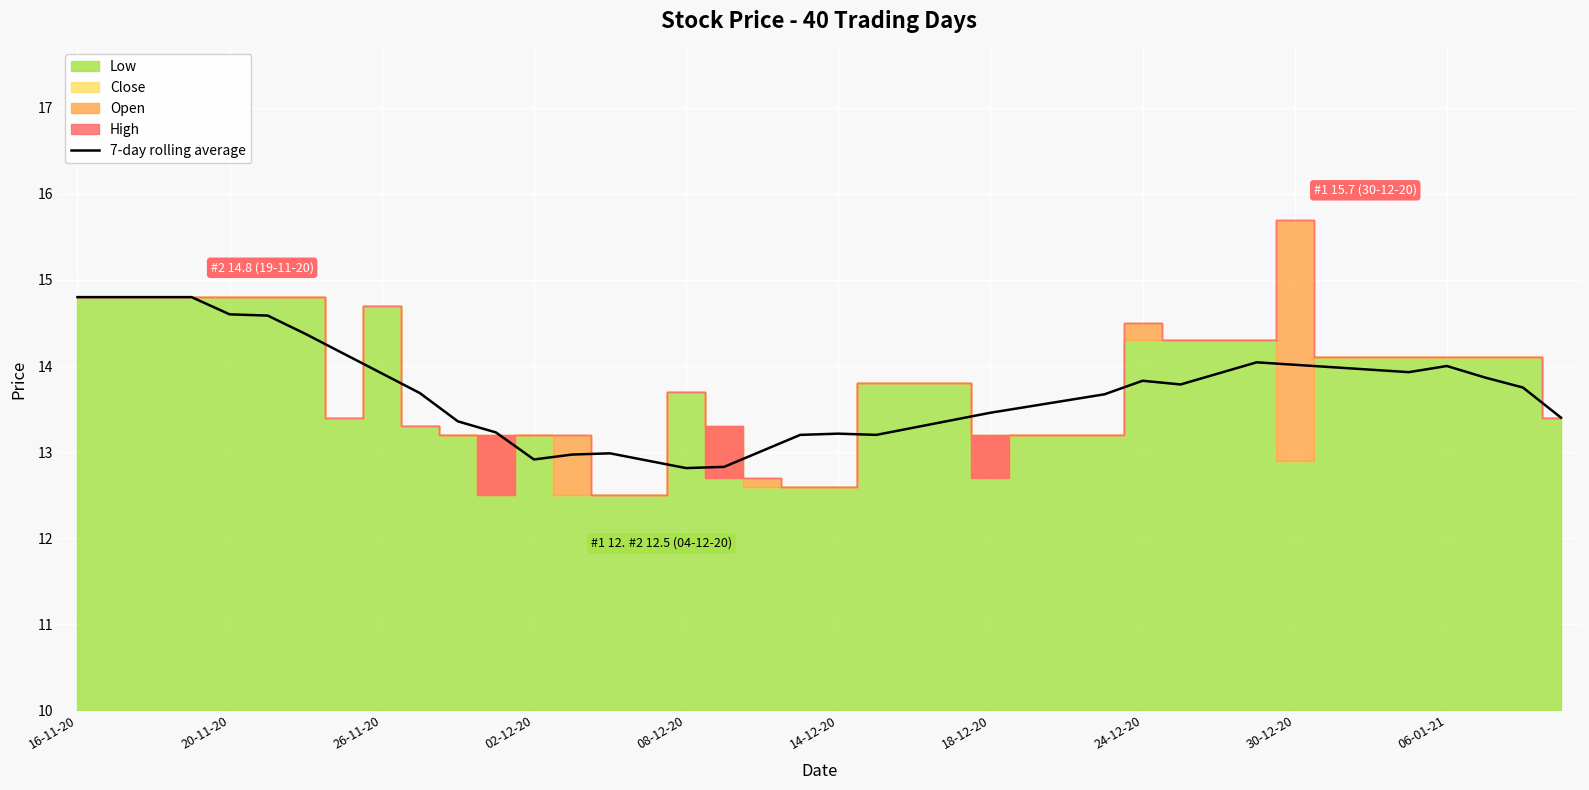

True or false: there are more than 2 points higher than both neighbors.

True